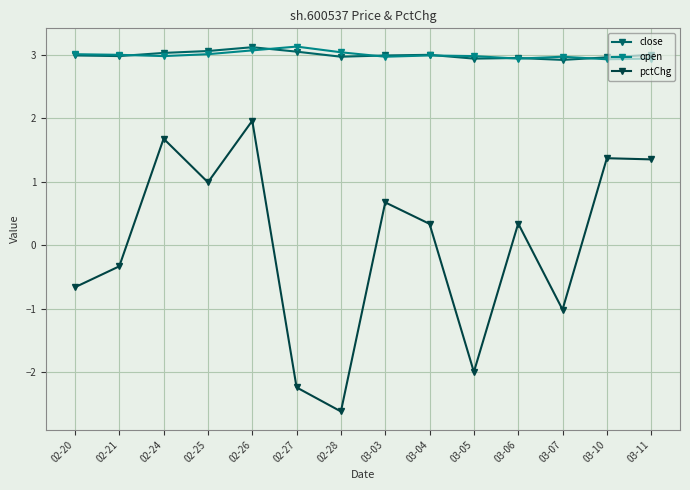

True or false: pctChg and open cross at least once.

False